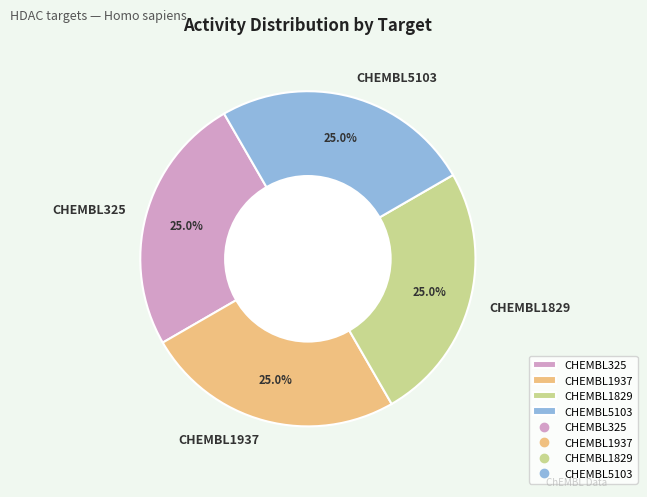

To the nearest percent, what percentage of the pie is CHEMBL5103?

25%